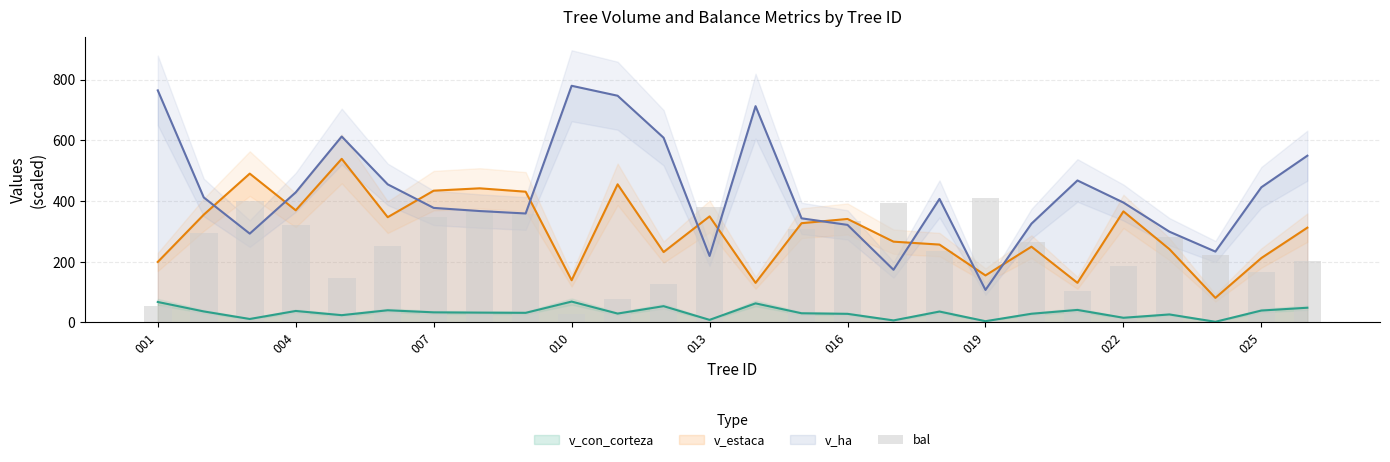

What is the maximum value for v_ha?

780.0